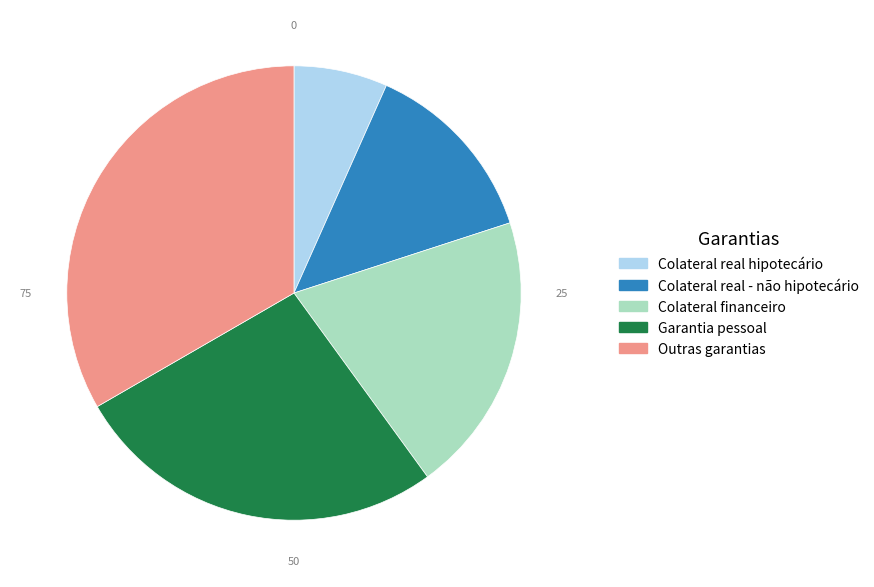

Is it true that Garantia pessoal is 27% of the pie?

True